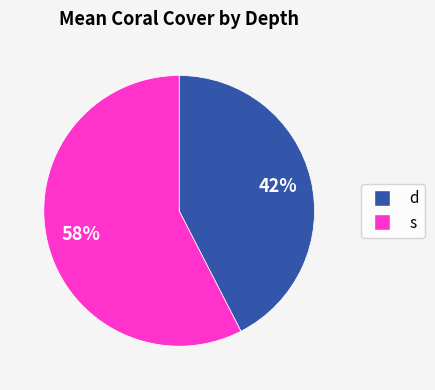

To the nearest percent, what is the combined percentage of d and s?

100%